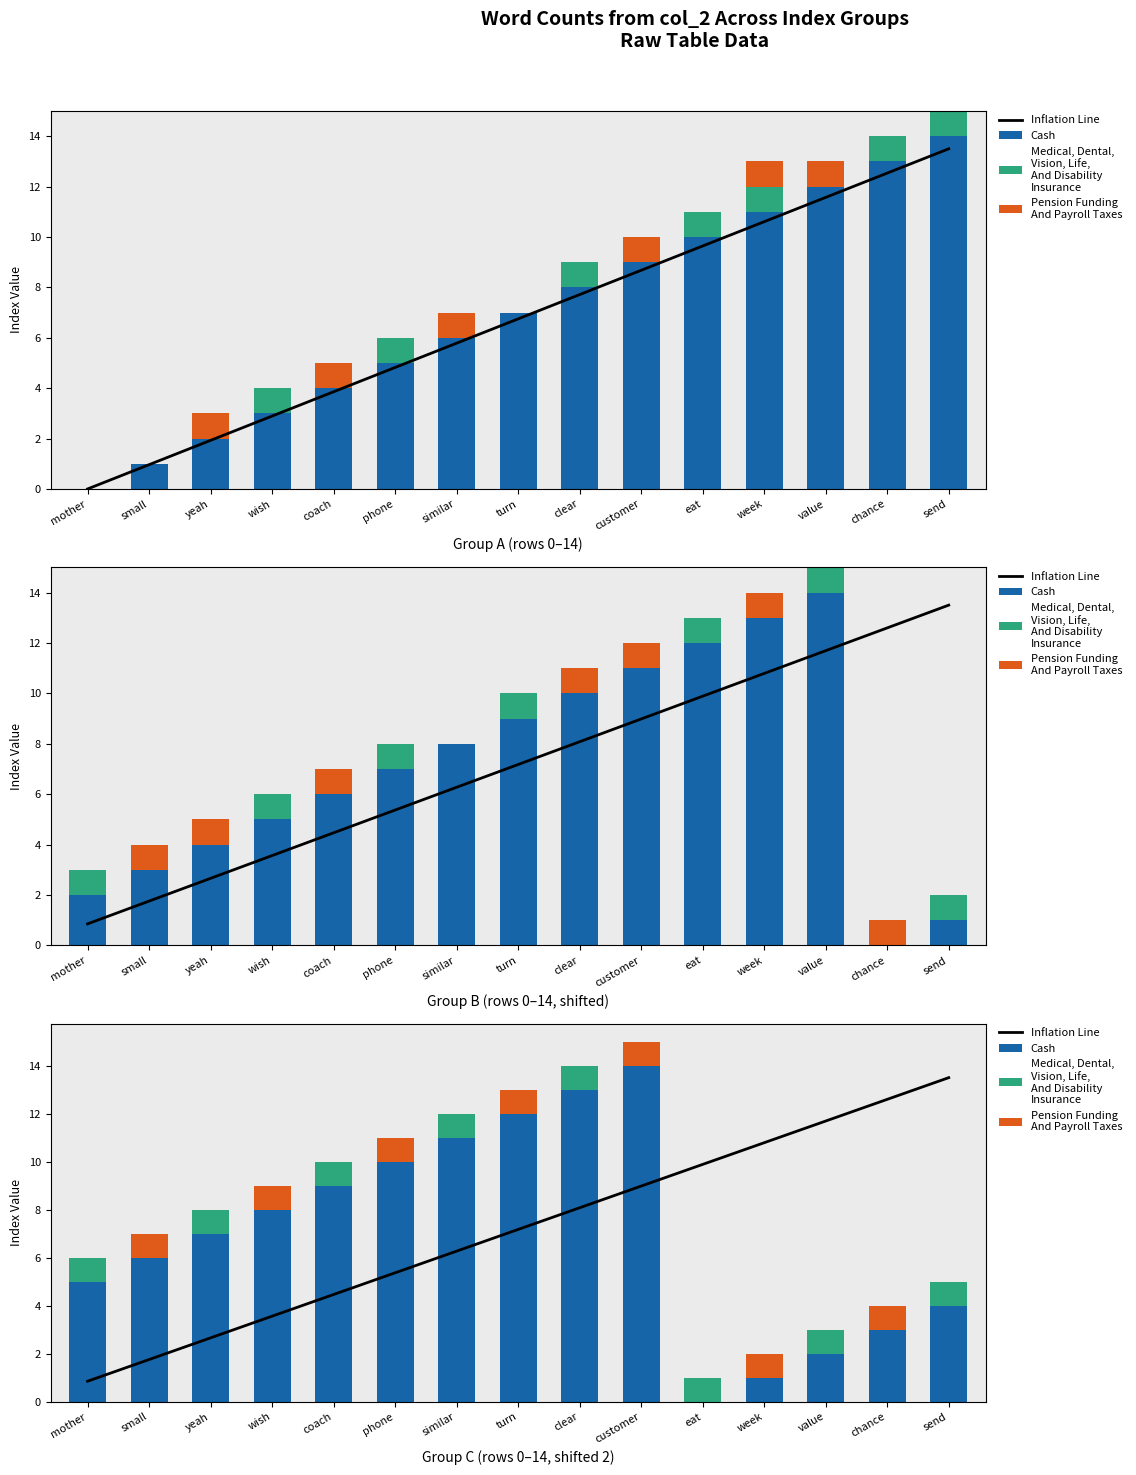

Count the Medical, Dental,
Vision, Life,
And Disability
Insurance values in the range 0 to 1.

15